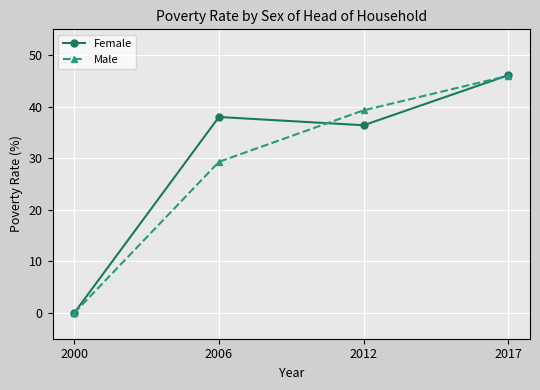

Between 2006 and 2012, which series saw the biggest shift?

Male